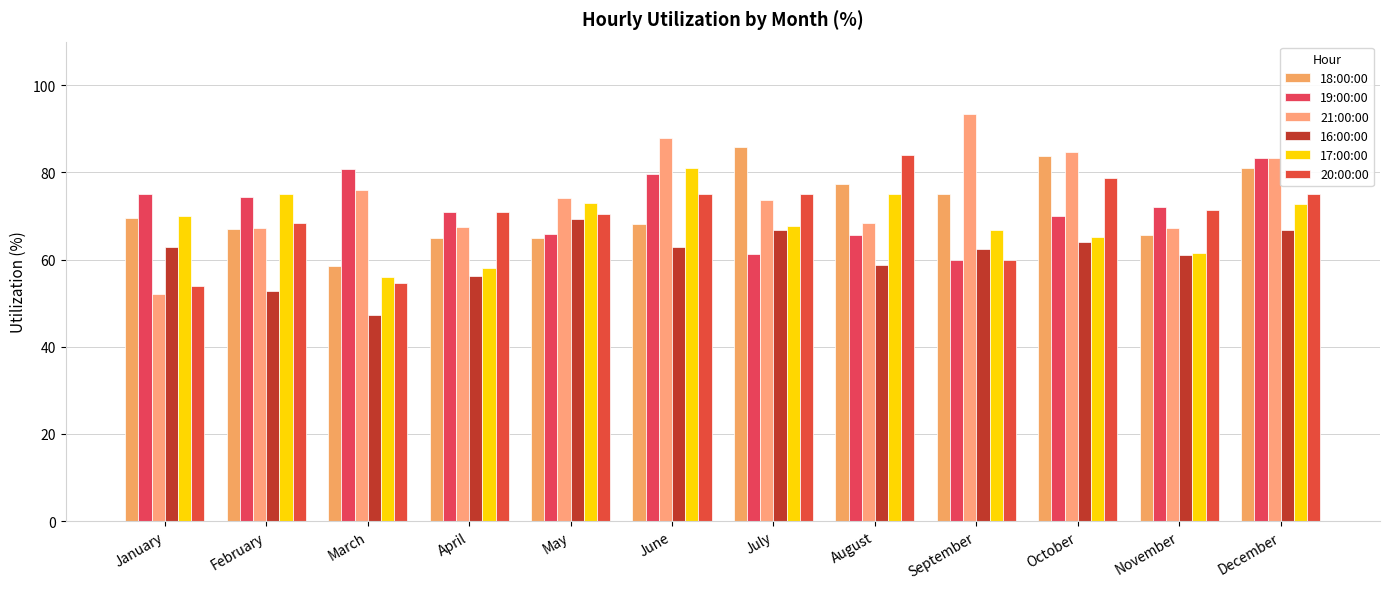

What is the minimum value shown in the chart?

47.4